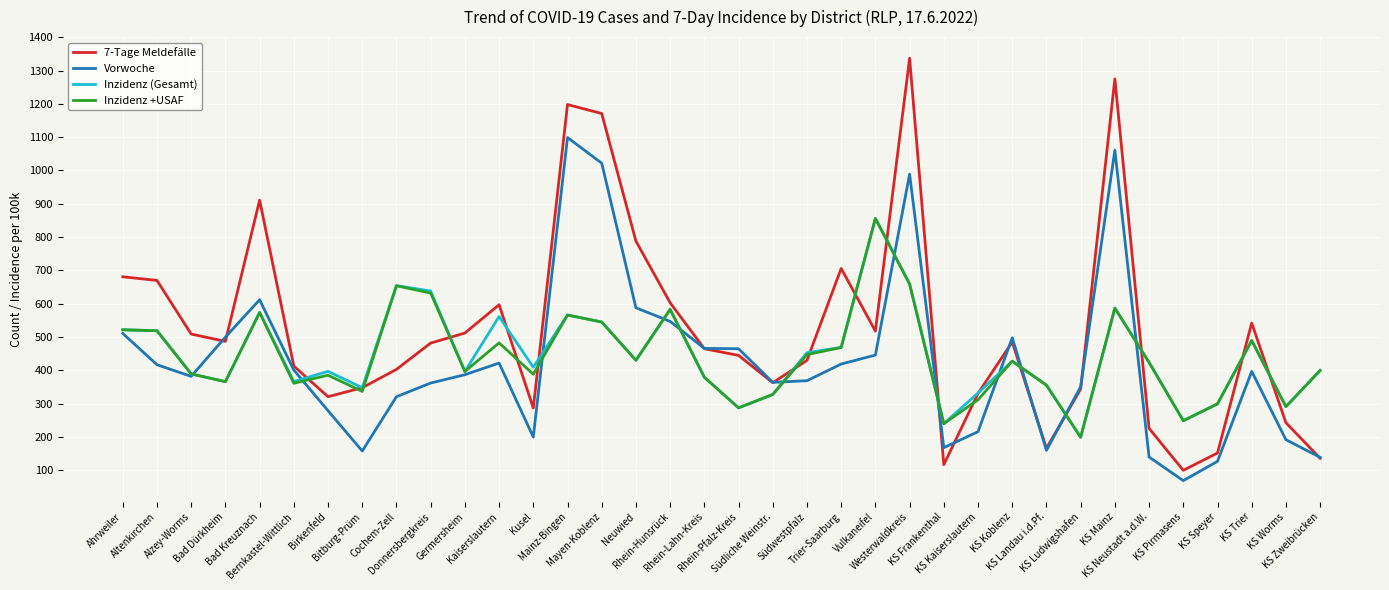

Which series has the largest total across all categories?

7-Tage Meldefälle